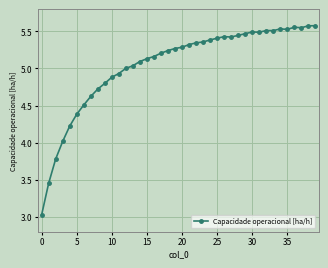

What is the sum of all values?

201.7